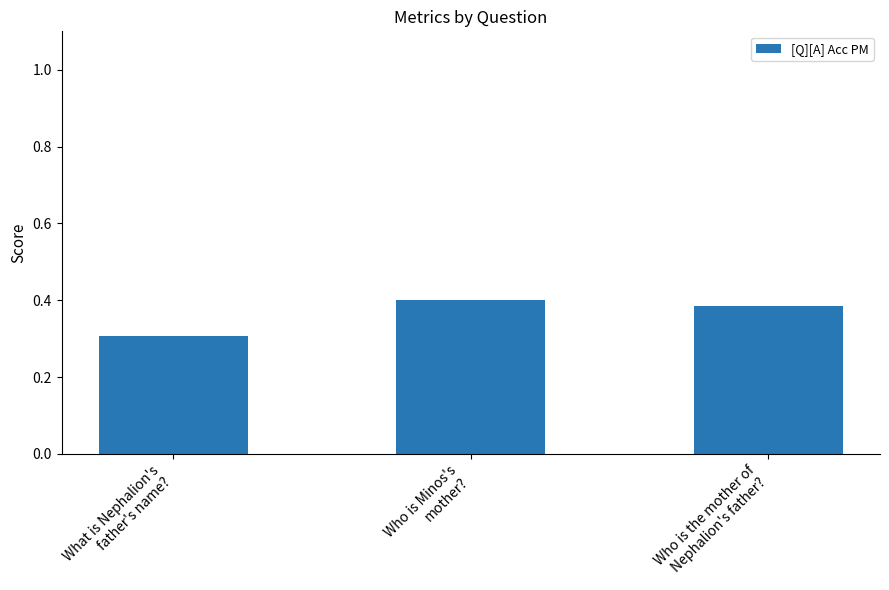

What is the smallest value displayed?

0.3